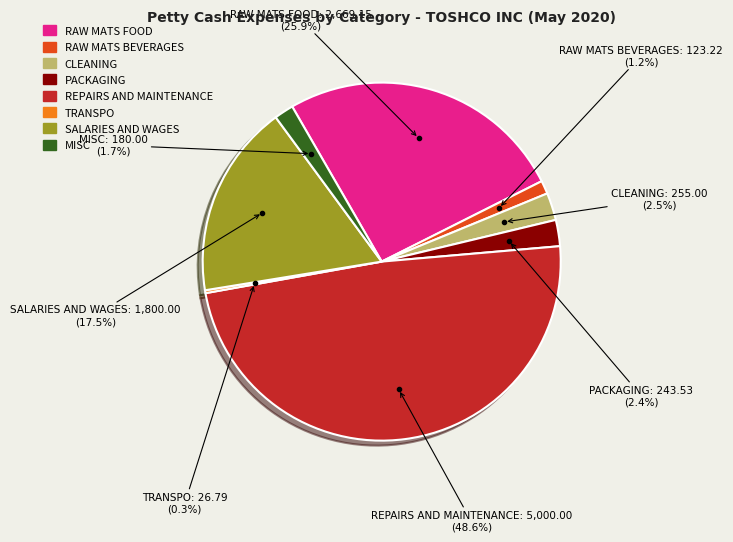

To the nearest percent, what is the difference between the RAW MATS FOOD and RAW MATS BEVERAGES slice percentages?

25%